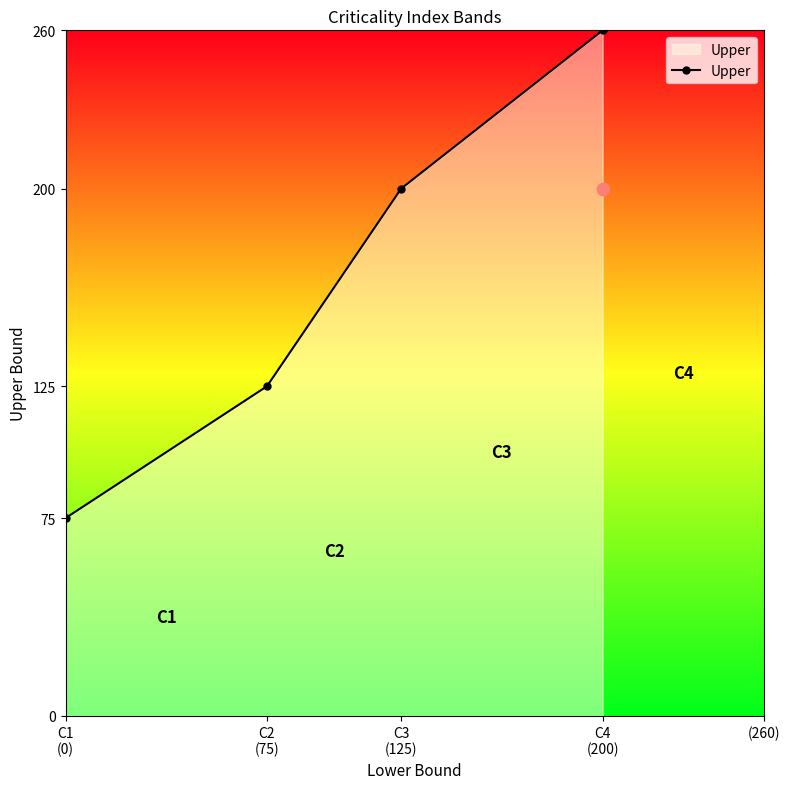

What is the change in value from C2
(75) to C3
(125)?

+75